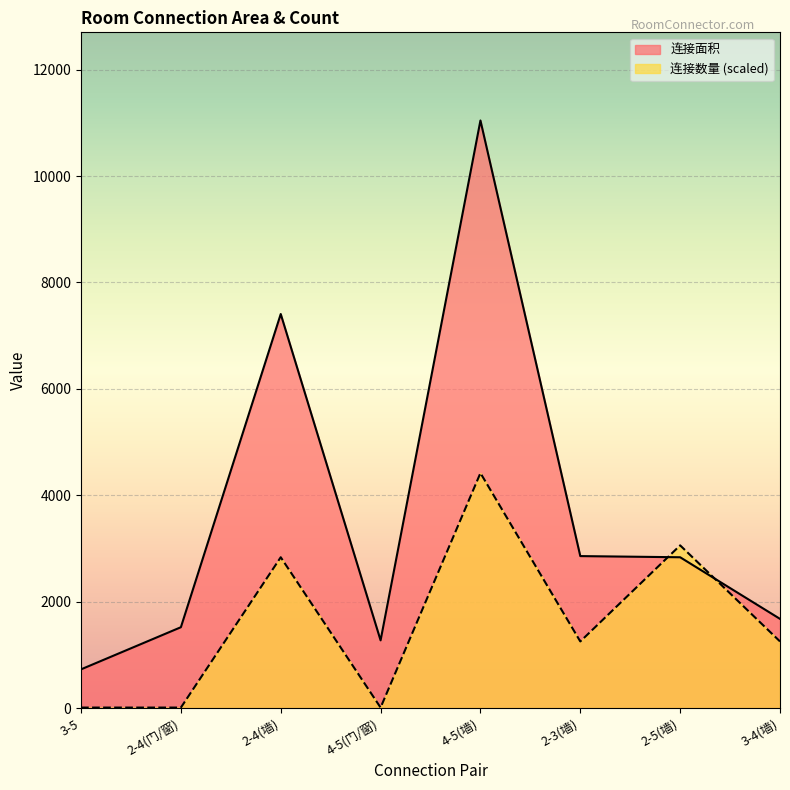

At which label is 连接面积 closest to 5886?

2-4(墙)